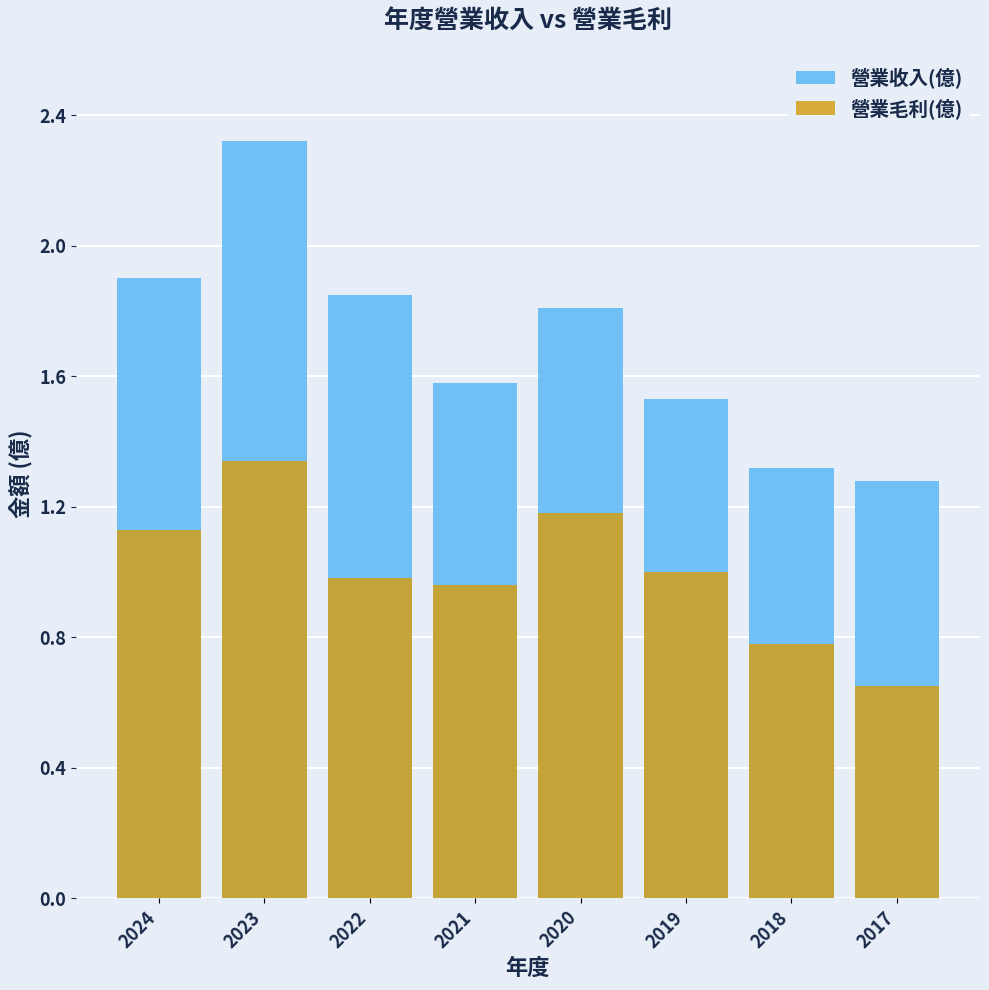

How many data points in 營業毛利(億) are less than 1?

4